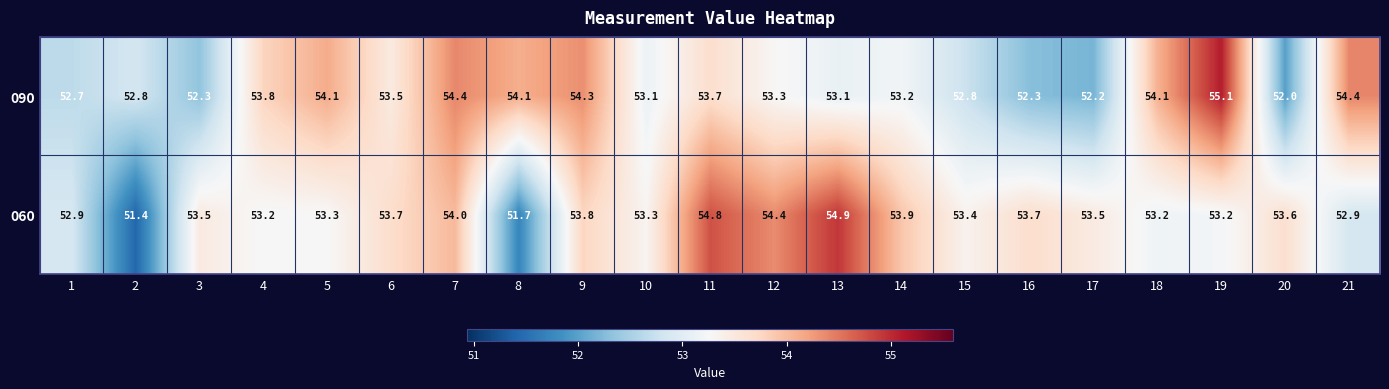

Rank the series by their maximum value, from lowest to highest.

060, 090